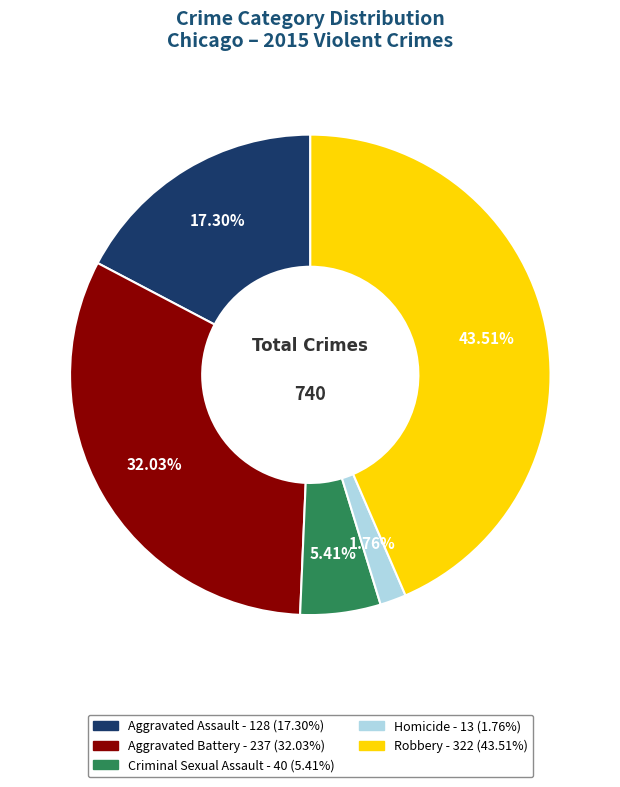

To the nearest percent, what is the combined percentage of Robbery and Criminal Sexual Assault?

49%